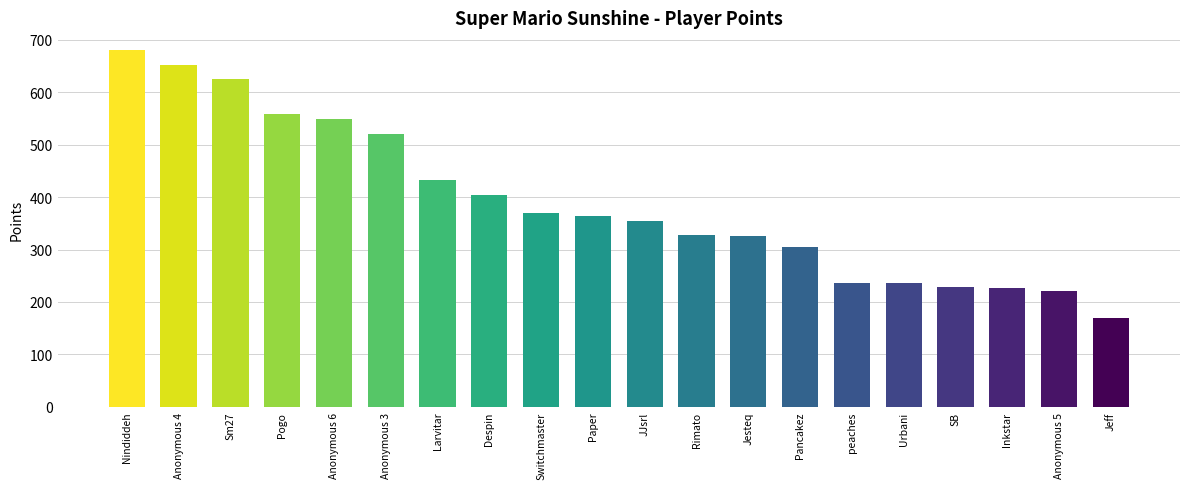

What position from the left is Switchmaster?

9